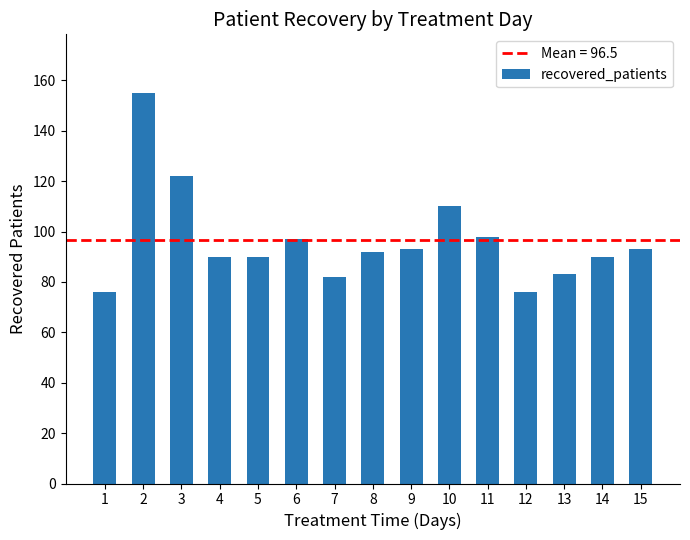

Reading left to right, list all the values displayed in this chart.

76	155	122	90	90	97	82	92	93	110	98	76	83	90	93